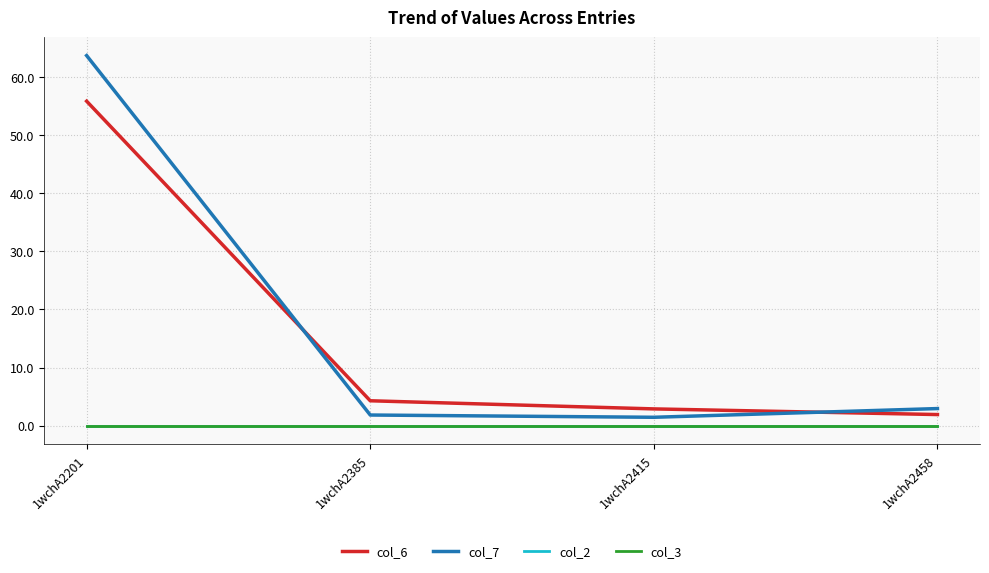

Where is col_3 nearest to the value 0?

1wchA2201